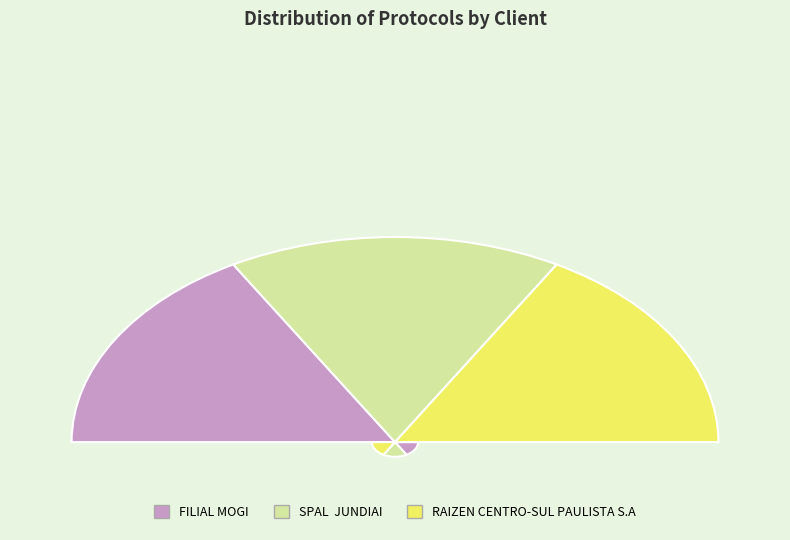

How many segments does this pie chart have?

3